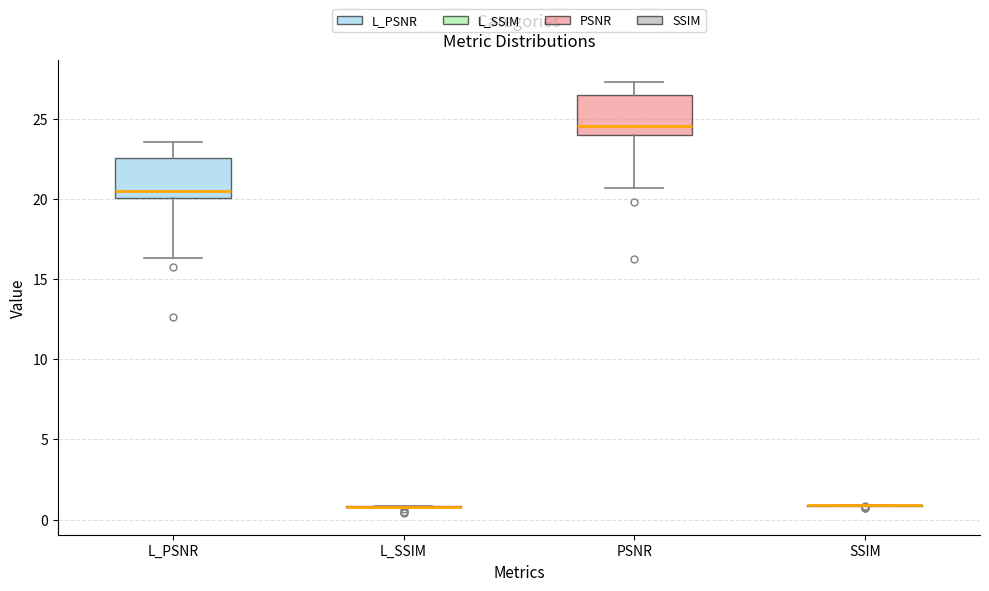

Reading left to right, read every box against the y-axis: the position of its median line, the range the box covers, and the ends of its whiskers. The values are not printed on the chart, so give them approximately, as read against the axis.

L_PSNR: median 20.5, box 20.0 to 22.5, whiskers 16.5 to 23.5
L_SSIM: box collapsed to a line at 1.0, whiskers 1.0 to 1.0
PSNR: median 24.5, box 24.0 to 26.5, whiskers 20.5 to 27.5
SSIM: box collapsed to a line at 1.0, whiskers 1.0 to 1.0